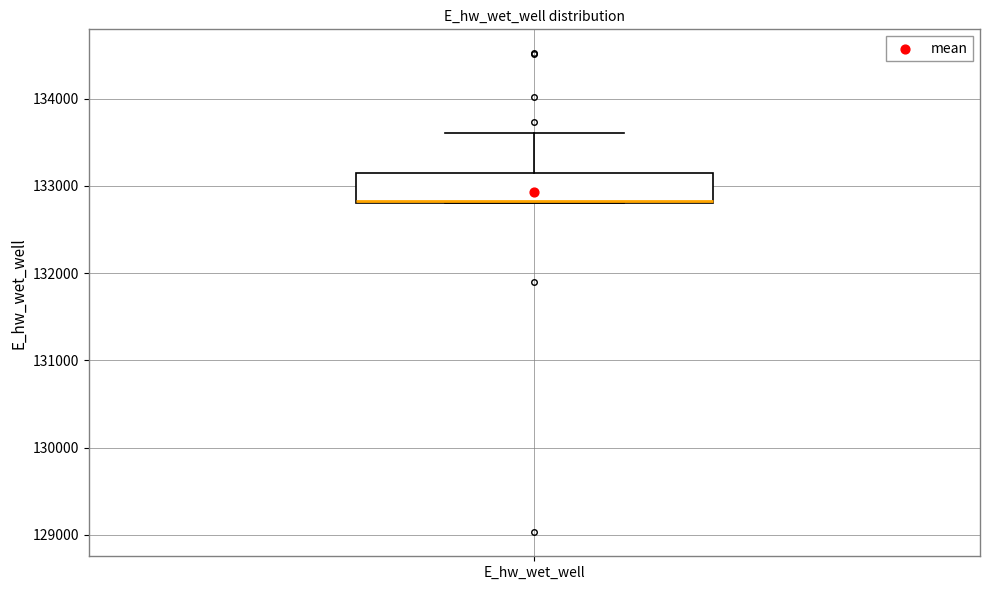

Read this box plot against the y-axis: the position of the median line, the range covered by the box, and the ends of both whiskers. The values are not printed on the chart, so give them approximately, as read against the axis.

median 132800, box 132800 to 133100, whiskers 132800 to 133600